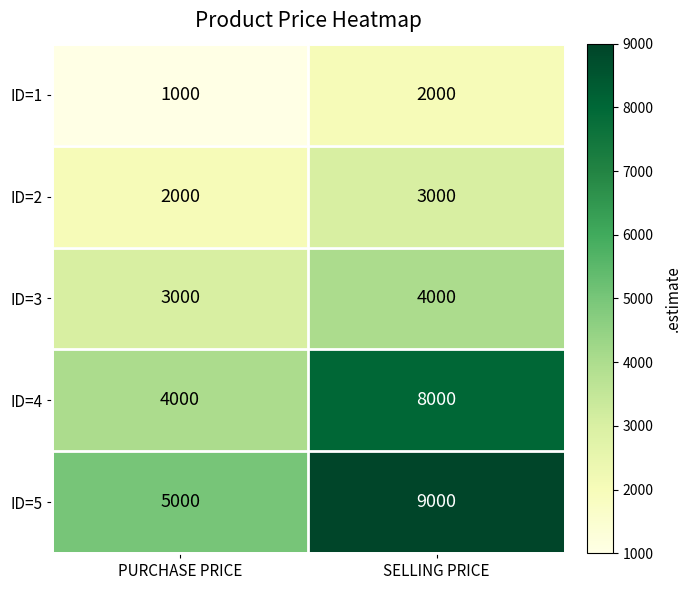

The ID=3 series shows 3000 at PURCHASE PRICE. True or false?

True